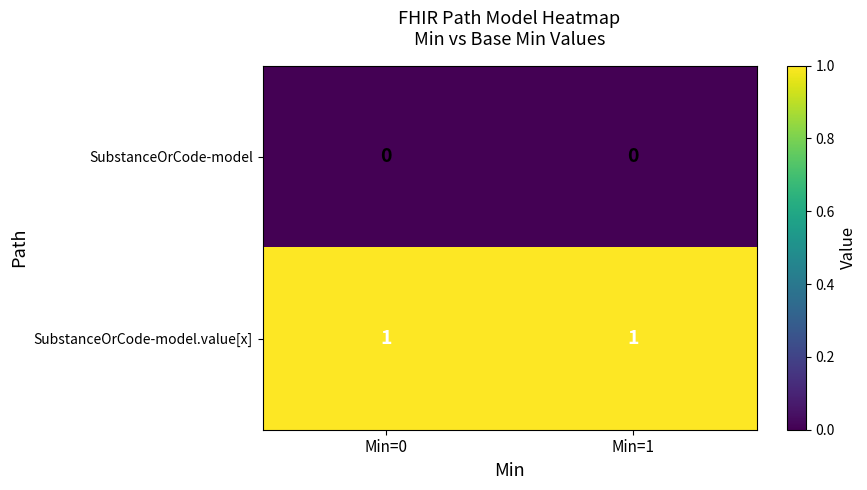

The value of SubstanceOrCode-model.value[x] at Min=0 is 0. True or false?

False